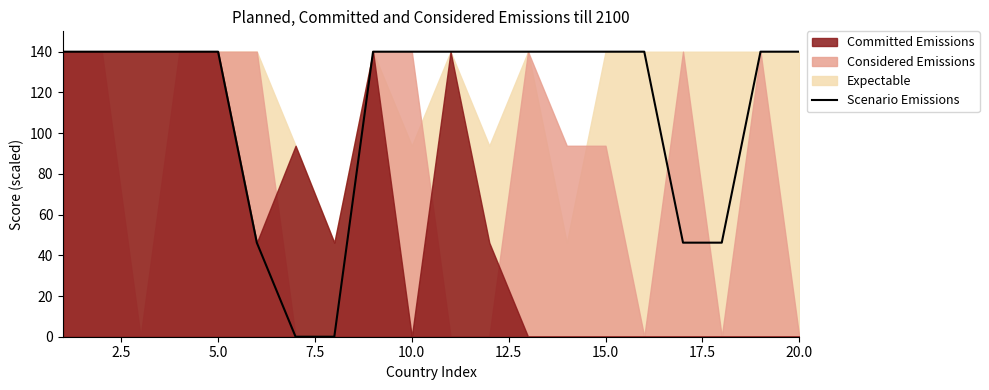

What is the maximum value shown in the chart?

140.0